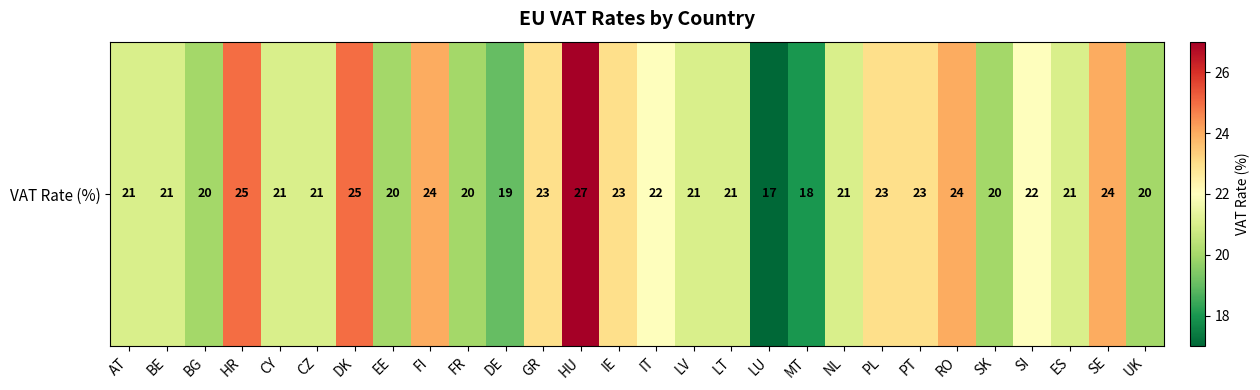

List the labels in order of value, smallest first.

LU, MT, DE, BG, EE, FR, SK, UK, AT, BE, CY, CZ, LV, LT, NL, ES, IT, SI, GR, IE, PL, PT, FI, RO, SE, HR, DK, HU